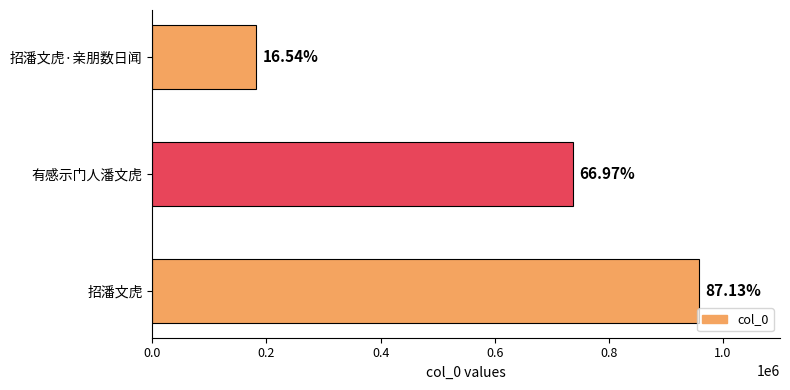

Does the chart contain any negative values?

No